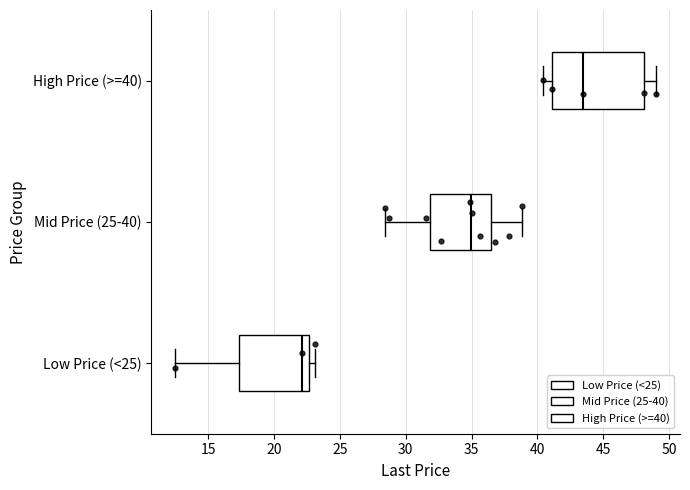

Which box has the furthest to the right median line?

High Price (>=40)